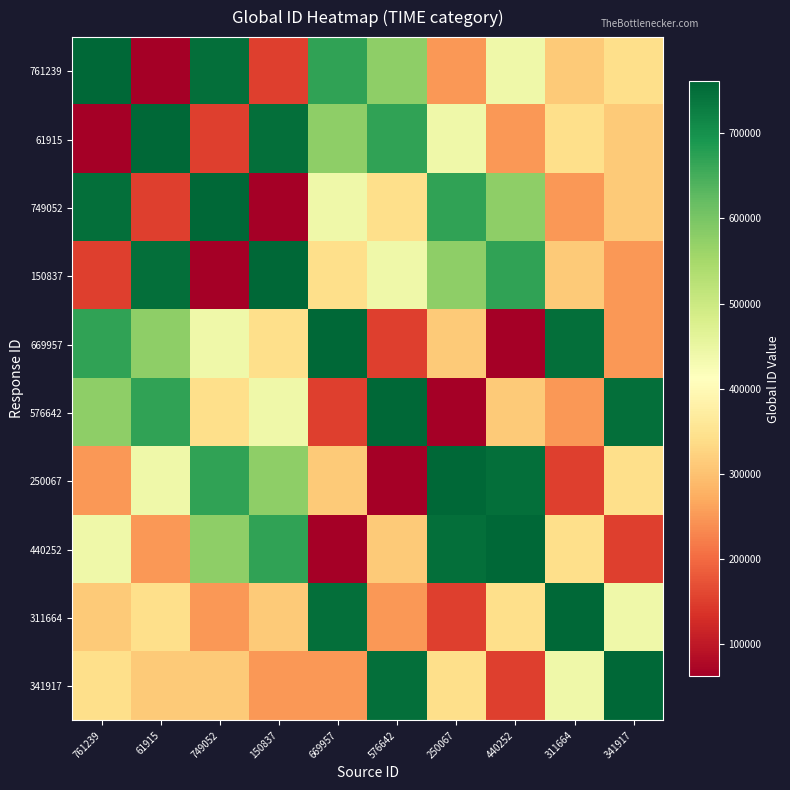

Reading left to right, what are all the values shown in this chart?

761239: 761239=761239	61915=61915	749052=749052	150837=150837	669957=669957	576642=576642	250067=250067	440252=440252	311664=311664	341917=341917
61915: 761239=61915	61915=761239	749052=150837	150837=749052	669957=576642	576642=669957	250067=440252	440252=250067	311664=341917	341917=311664
749052: 761239=749052	61915=150837	749052=761239	150837=61915	669957=440252	576642=341917	250067=669957	440252=576642	311664=250067	341917=311664
150837: 761239=150837	61915=749052	749052=61915	150837=761239	669957=341917	576642=440252	250067=576642	440252=669957	311664=311664	341917=250067
669957: 761239=669957	61915=576642	749052=440252	150837=341917	669957=761239	576642=150837	250067=311664	440252=61915	311664=749052	341917=250067
576642: 761239=576642	61915=669957	749052=341917	150837=440252	669957=150837	576642=761239	250067=61915	440252=311664	311664=250067	341917=749052
250067: 761239=250067	61915=440252	749052=669957	150837=576642	669957=311664	576642=61915	250067=761239	440252=749052	311664=150837	341917=341917
440252: 761239=440252	61915=250067	749052=576642	150837=669957	669957=61915	576642=311664	250067=749052	440252=761239	311664=341917	341917=150837
311664: 761239=311664	61915=341917	749052=250067	150837=311664	669957=749052	576642=250067	250067=150837	440252=341917	311664=761239	341917=440252
341917: 761239=341917	61915=311664	749052=311664	150837=250067	669957=250067	576642=749052	250067=341917	440252=150837	311664=440252	341917=761239